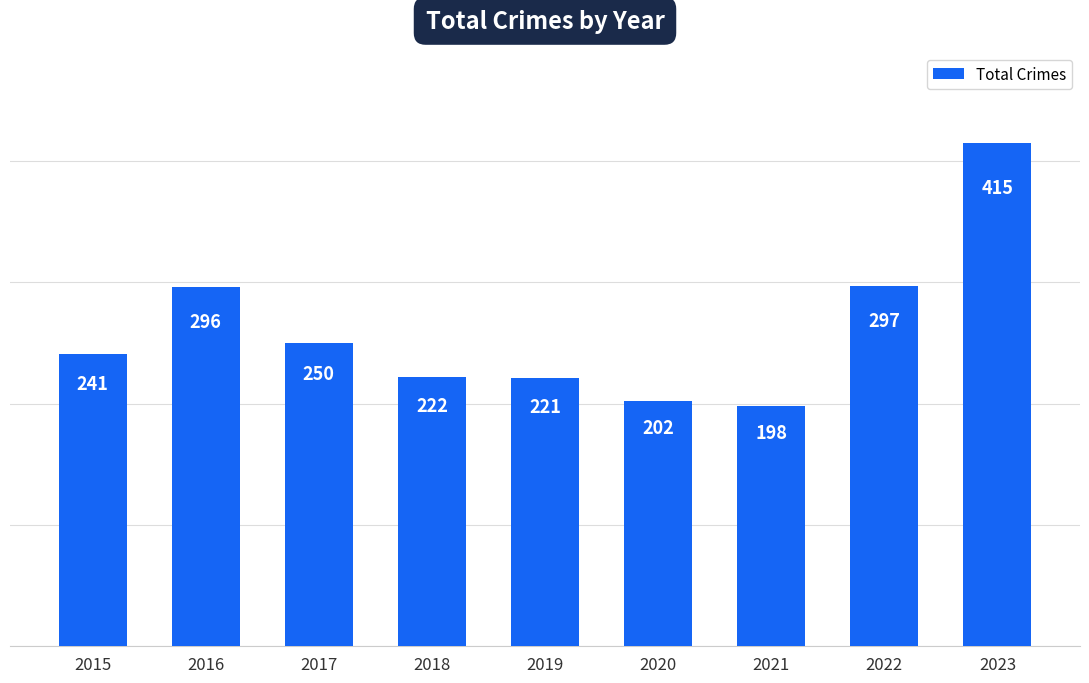

Does the chart contain any negative values?

No